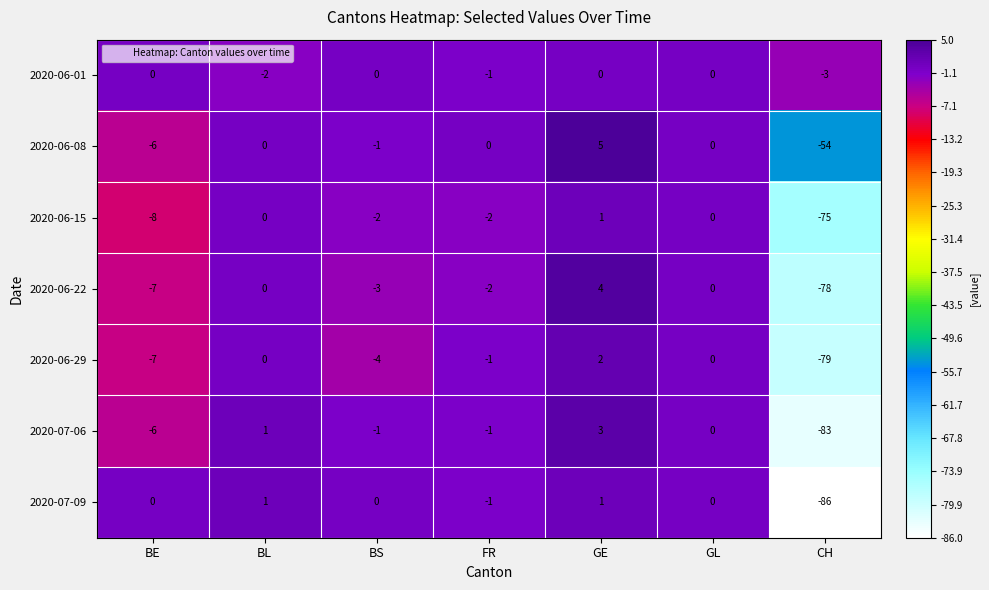

What is the sum of all 2020-06-08 values?

-56